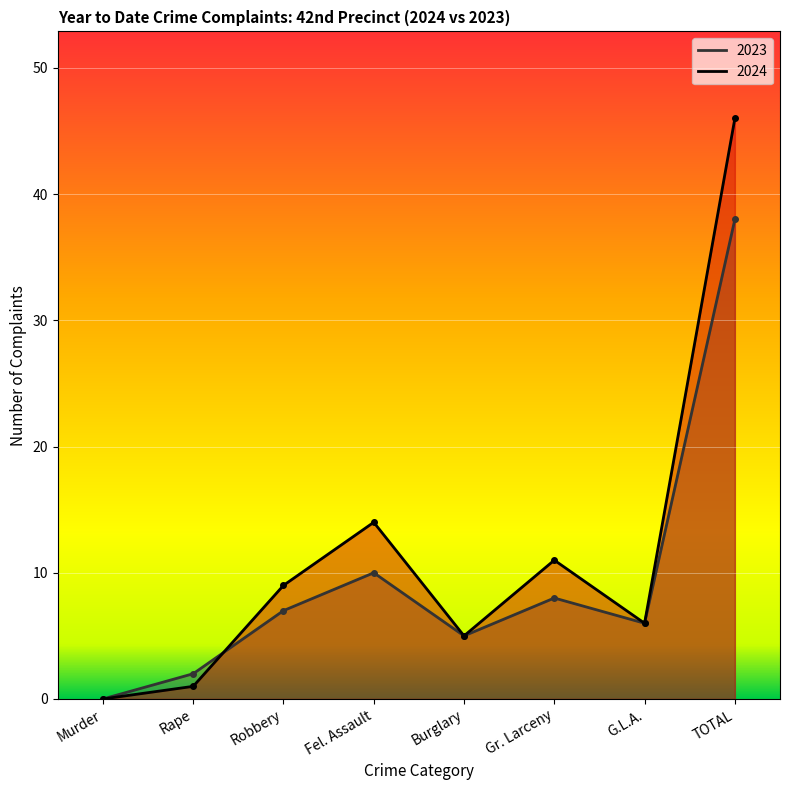

Which series ends up on top after the final intersection of 2023 and 2024?

2024